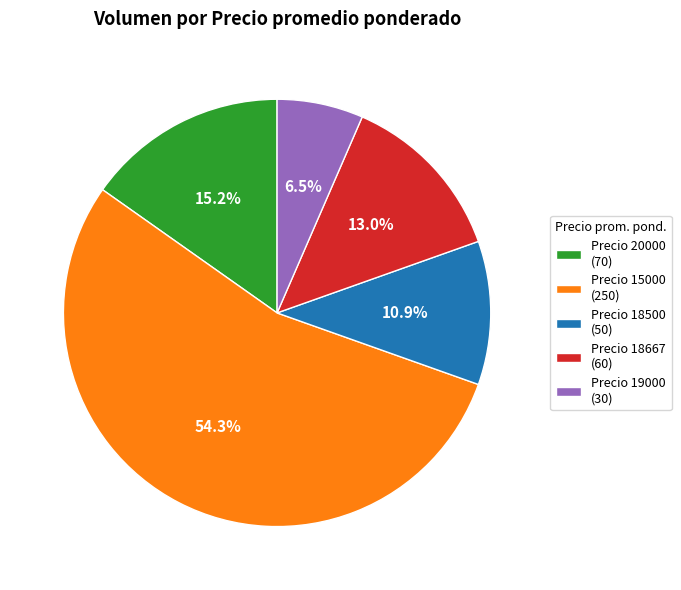

Count the number of slices in the pie.

5